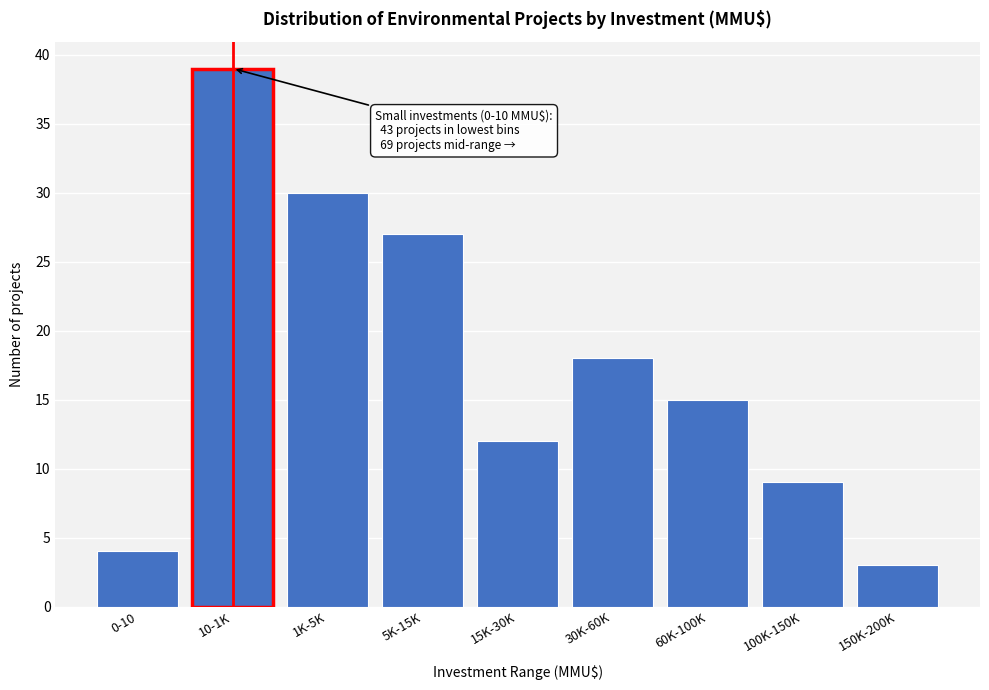

Reading left to right, transcribe all the data shown in this chart.

4	39	30	27	12	18	15	9	3